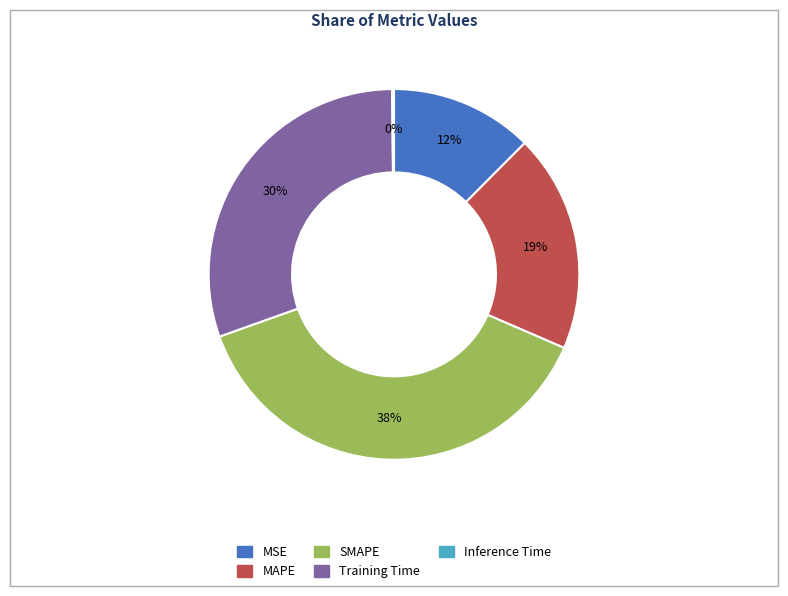

Is there any slice that represents more than half of the pie?

No